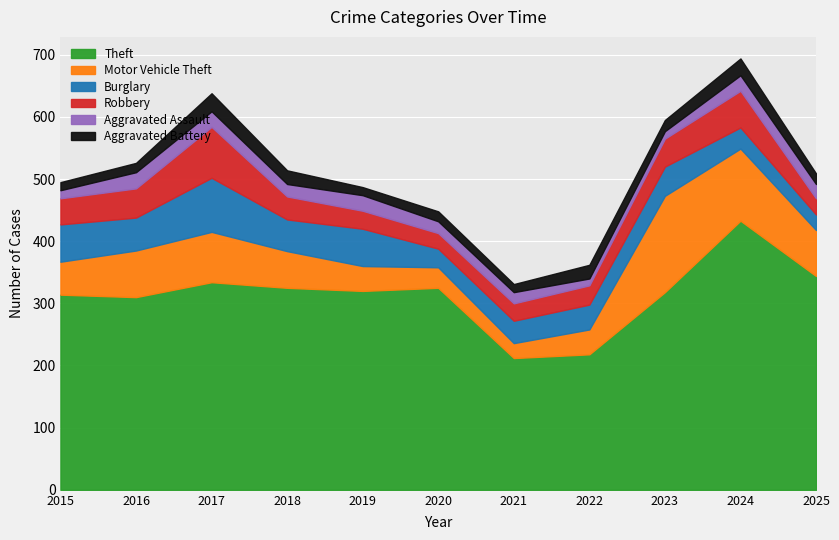

Which series has the largest range (max minus min)?

Theft